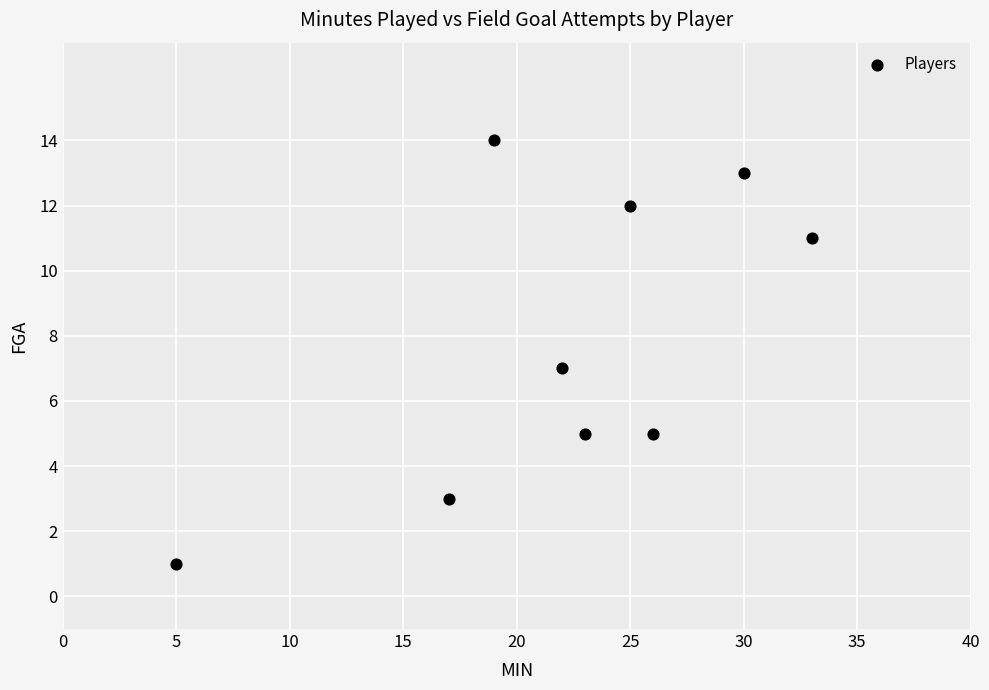

What is the range of Y values (max minus min)?

13